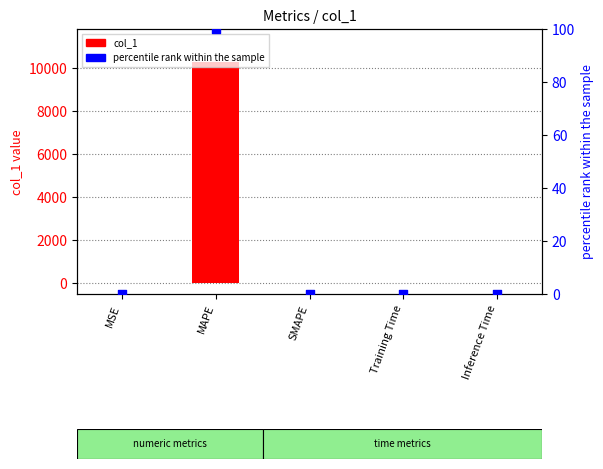

Which series has the largest total across all categories?

col_1